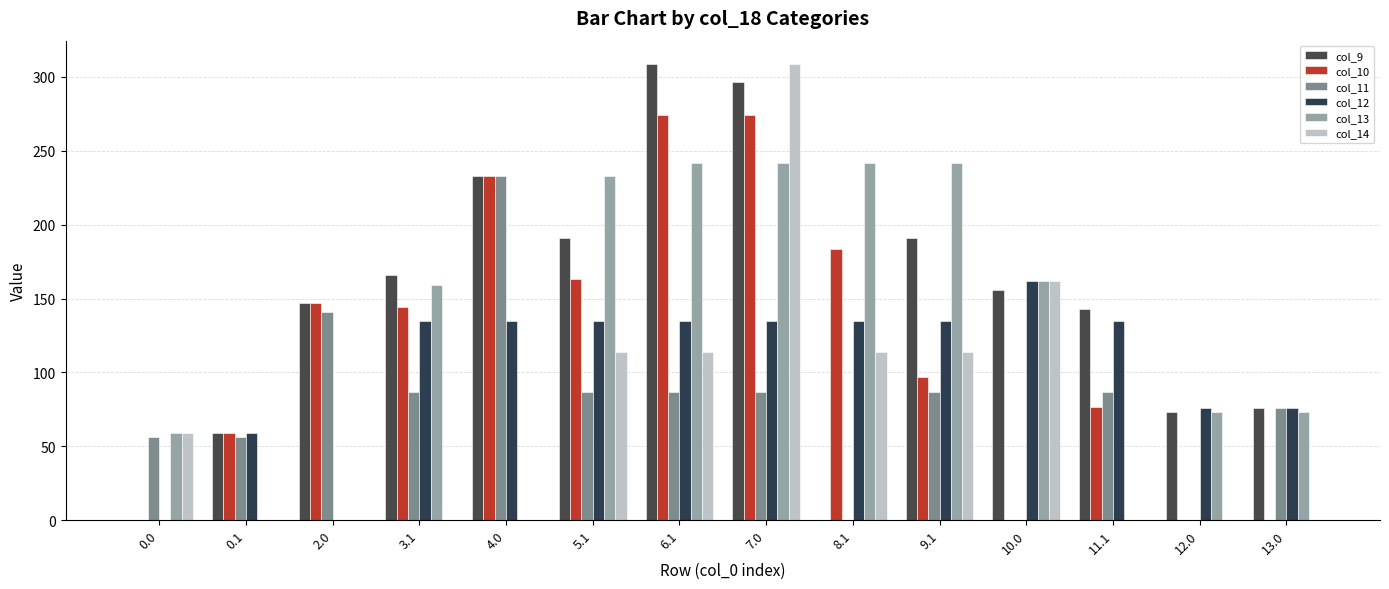

What is the value of the col_9 bar at the 11th from the left?

155.5